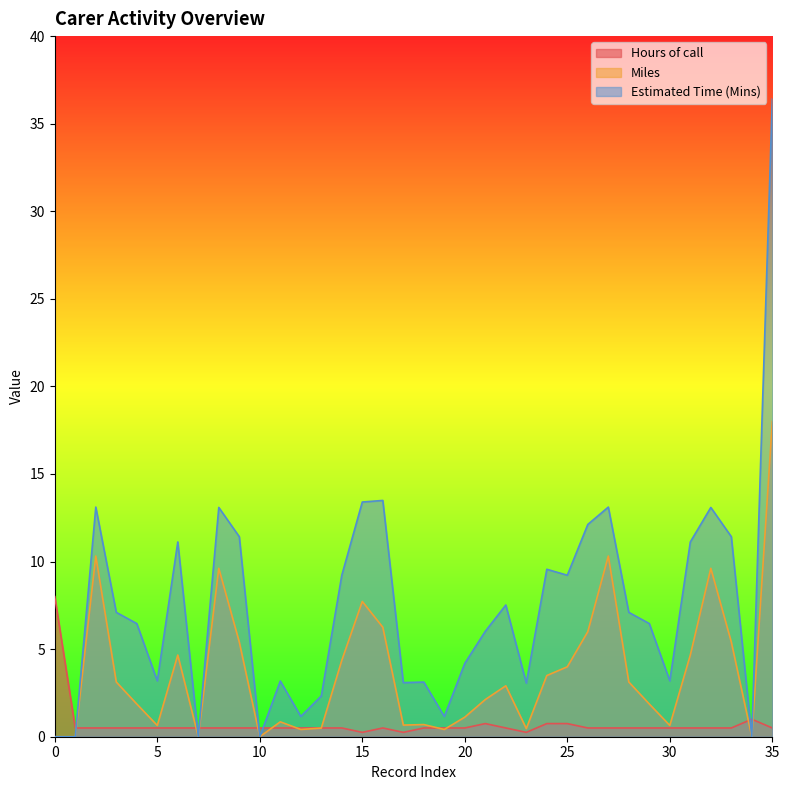

Which series changed the most between 5 and 33?

Estimated Time (Mins)